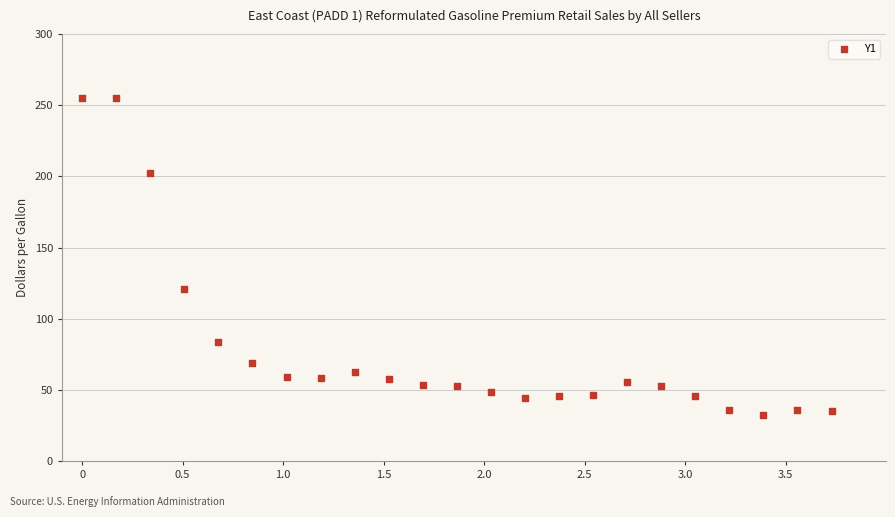

What Y value in the scatter plot is closest to 143?

120.6